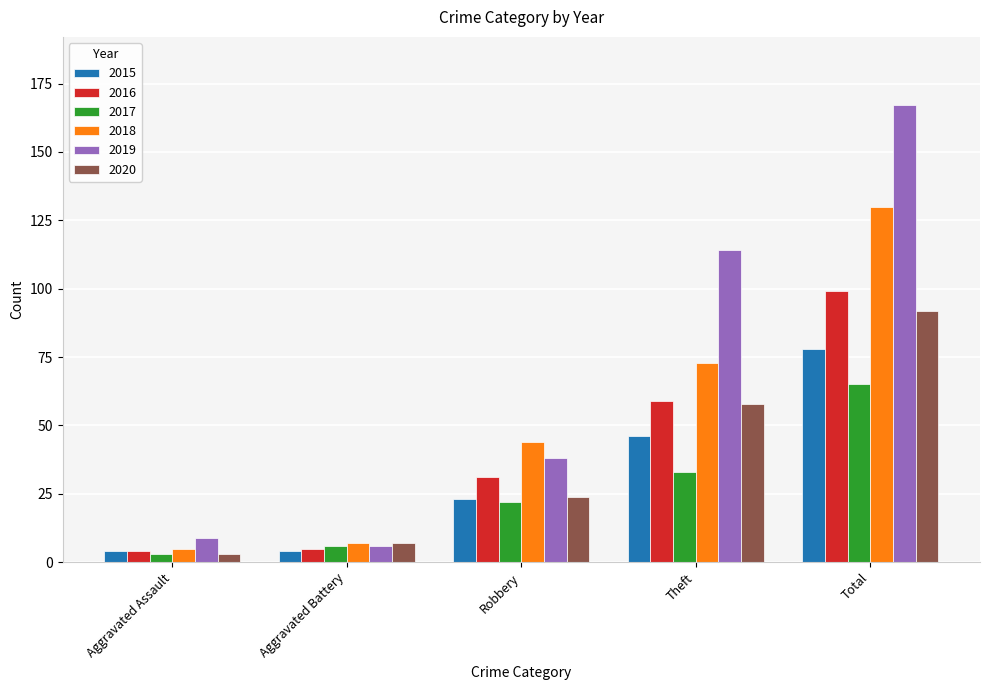

Where is 2018 nearest to the value 67?

Theft